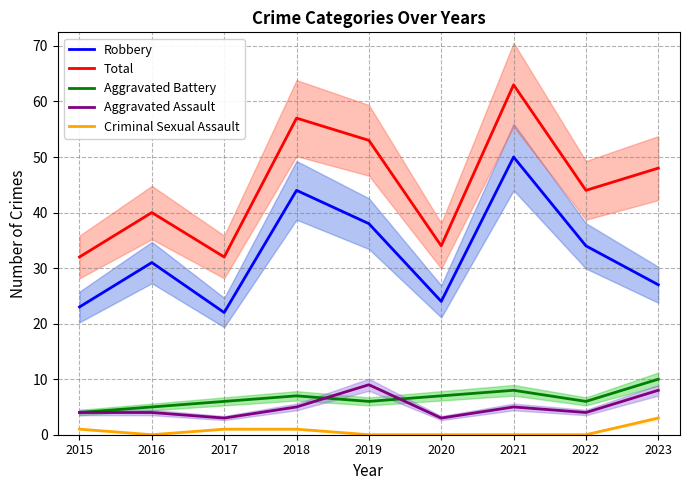

Where is the first local maximum for Aggravated Assault?

2019